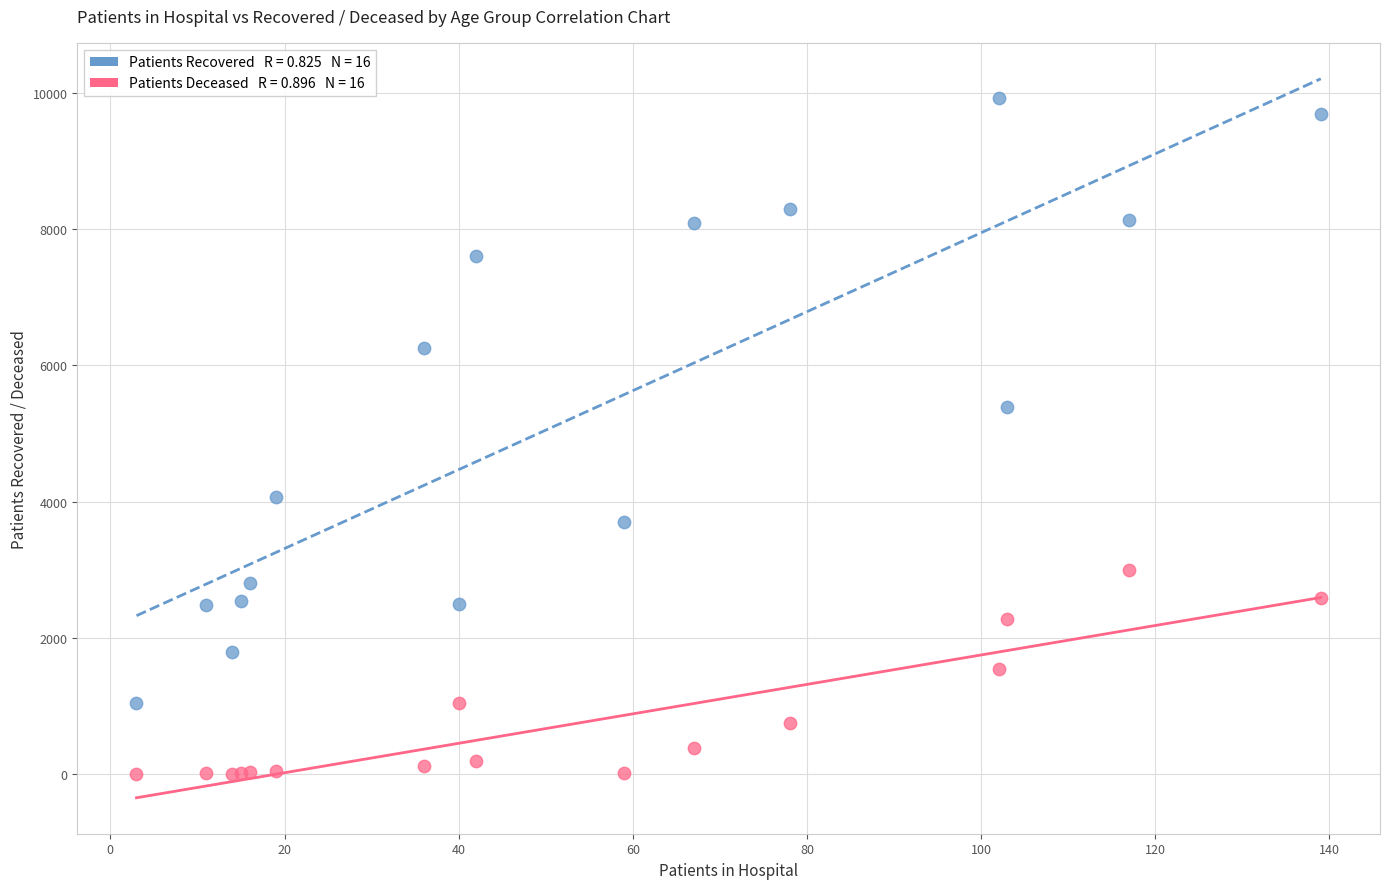

Across all series, what Y value is closest to 4964?

5387